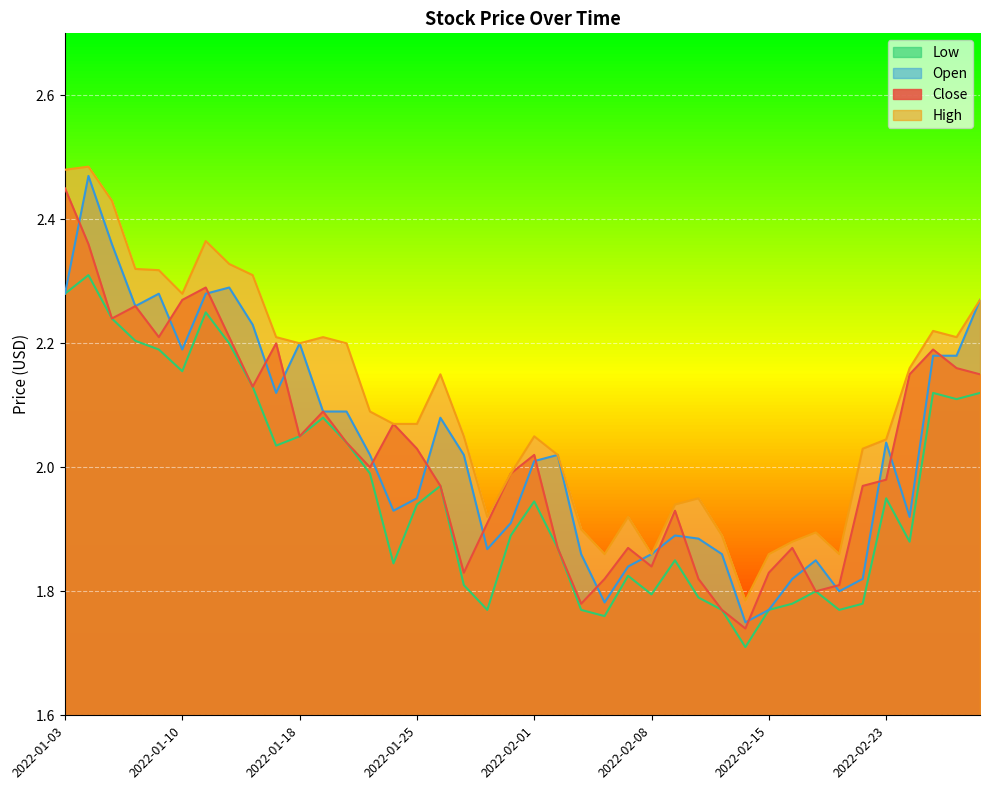

Reading right to left, list all the values displayed in this chart.

Close: 2022-03-01=2.1	2022-02-28=2.2	2022-02-25=2.2	2022-02-24=2.1	2022-02-23=2.0	2022-02-22=2.0	2022-02-18=1.8	2022-02-17=1.8	2022-02-16=1.9	2022-02-15=1.8	2022-02-14=1.7	2022-02-11=1.8	2022-02-10=1.8	2022-02-09=1.9	2022-02-08=1.8	2022-02-07=1.9	2022-02-04=1.8	2022-02-03=1.8	2022-02-02=1.9	2022-02-01=2.0	2022-01-31=2.0	2022-01-28=1.9	2022-01-27=1.8	2022-01-26=2.0	2022-01-25=2.0	2022-01-24=2.1	2022-01-21=2.0	2022-01-20=2.0	2022-01-19=2.1	2022-01-18=2.0	2022-01-14=2.2	2022-01-13=2.1	2022-01-12=2.2	2022-01-11=2.3	2022-01-10=2.3	2022-01-07=2.2	2022-01-06=2.3	2022-01-05=2.2	2022-01-04=2.4	2022-01-03=2.5
High: 2022-03-01=2.3	2022-02-28=2.2	2022-02-25=2.2	2022-02-24=2.2	2022-02-23=2.0	2022-02-22=2.0	2022-02-18=1.9	2022-02-17=1.9	2022-02-16=1.9	2022-02-15=1.9	2022-02-14=1.8	2022-02-11=1.9	2022-02-10=1.9	2022-02-09=1.9	2022-02-08=1.9	2022-02-07=1.9	2022-02-04=1.9	2022-02-03=1.9	2022-02-02=2.0	2022-02-01=2.0	2022-01-31=2.0	2022-01-28=1.9	2022-01-27=2.0	2022-01-26=2.1	2022-01-25=2.1	2022-01-24=2.1	2022-01-21=2.1	2022-01-20=2.2	2022-01-19=2.2	2022-01-18=2.2	2022-01-14=2.2	2022-01-13=2.3	2022-01-12=2.3	2022-01-11=2.4	2022-01-10=2.3	2022-01-07=2.3	2022-01-06=2.3	2022-01-05=2.4	2022-01-04=2.5	2022-01-03=2.5
Low: 2022-03-01=2.1	2022-02-28=2.1	2022-02-25=2.1	2022-02-24=1.9	2022-02-23=1.9	2022-02-22=1.8	2022-02-18=1.8	2022-02-17=1.8	2022-02-16=1.8	2022-02-15=1.8	2022-02-14=1.7	2022-02-11=1.8	2022-02-10=1.8	2022-02-09=1.9	2022-02-08=1.8	2022-02-07=1.8	2022-02-04=1.8	2022-02-03=1.8	2022-02-02=1.9	2022-02-01=1.9	2022-01-31=1.9	2022-01-28=1.8	2022-01-27=1.8	2022-01-26=2.0	2022-01-25=1.9	2022-01-24=1.8	2022-01-21=2.0	2022-01-20=2.0	2022-01-19=2.1	2022-01-18=2.0	2022-01-14=2.0	2022-01-13=2.1	2022-01-12=2.2	2022-01-11=2.2	2022-01-10=2.2	2022-01-07=2.2	2022-01-06=2.2	2022-01-05=2.2	2022-01-04=2.3	2022-01-03=2.3
Open: 2022-03-01=2.3	2022-02-28=2.2	2022-02-25=2.2	2022-02-24=1.9	2022-02-23=2.0	2022-02-22=1.8	2022-02-18=1.8	2022-02-17=1.9	2022-02-16=1.8	2022-02-15=1.8	2022-02-14=1.8	2022-02-11=1.9	2022-02-10=1.9	2022-02-09=1.9	2022-02-08=1.9	2022-02-07=1.8	2022-02-04=1.8	2022-02-03=1.9	2022-02-02=2.0	2022-02-01=2.0	2022-01-31=1.9	2022-01-28=1.9	2022-01-27=2.0	2022-01-26=2.1	2022-01-25=1.9	2022-01-24=1.9	2022-01-21=2.0	2022-01-20=2.1	2022-01-19=2.1	2022-01-18=2.2	2022-01-14=2.1	2022-01-13=2.2	2022-01-12=2.3	2022-01-11=2.3	2022-01-10=2.2	2022-01-07=2.3	2022-01-06=2.3	2022-01-05=2.4	2022-01-04=2.5	2022-01-03=2.3